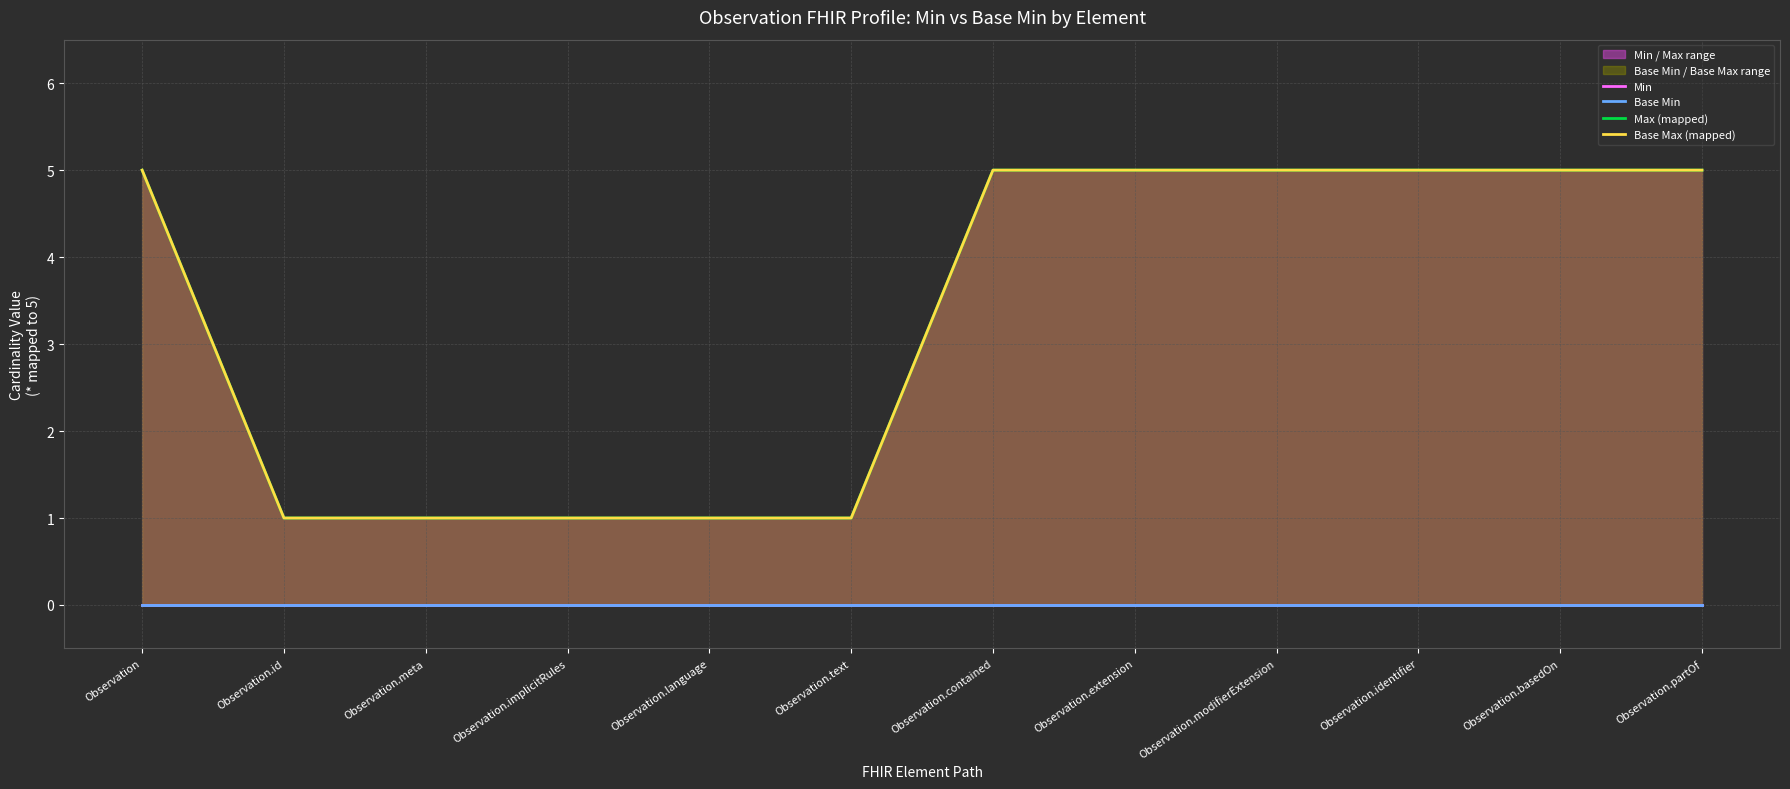

At which label is Max (mapped) closest to 3?

Observation